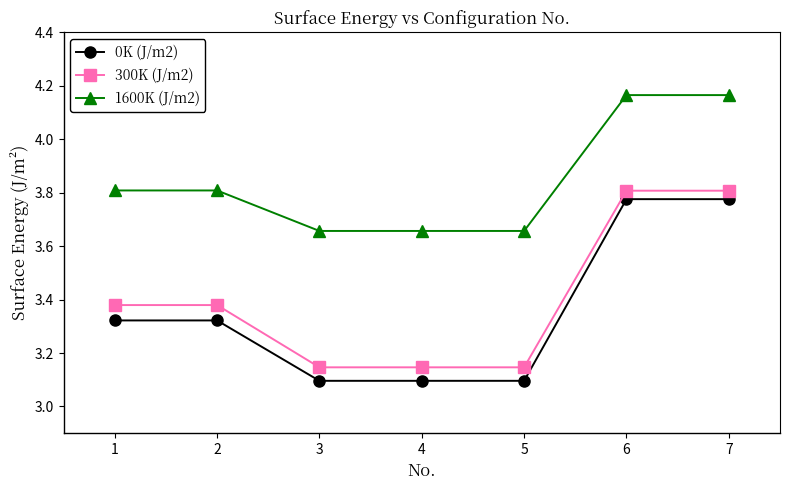

What is the spread (max minus min) of values at 7?

0.4